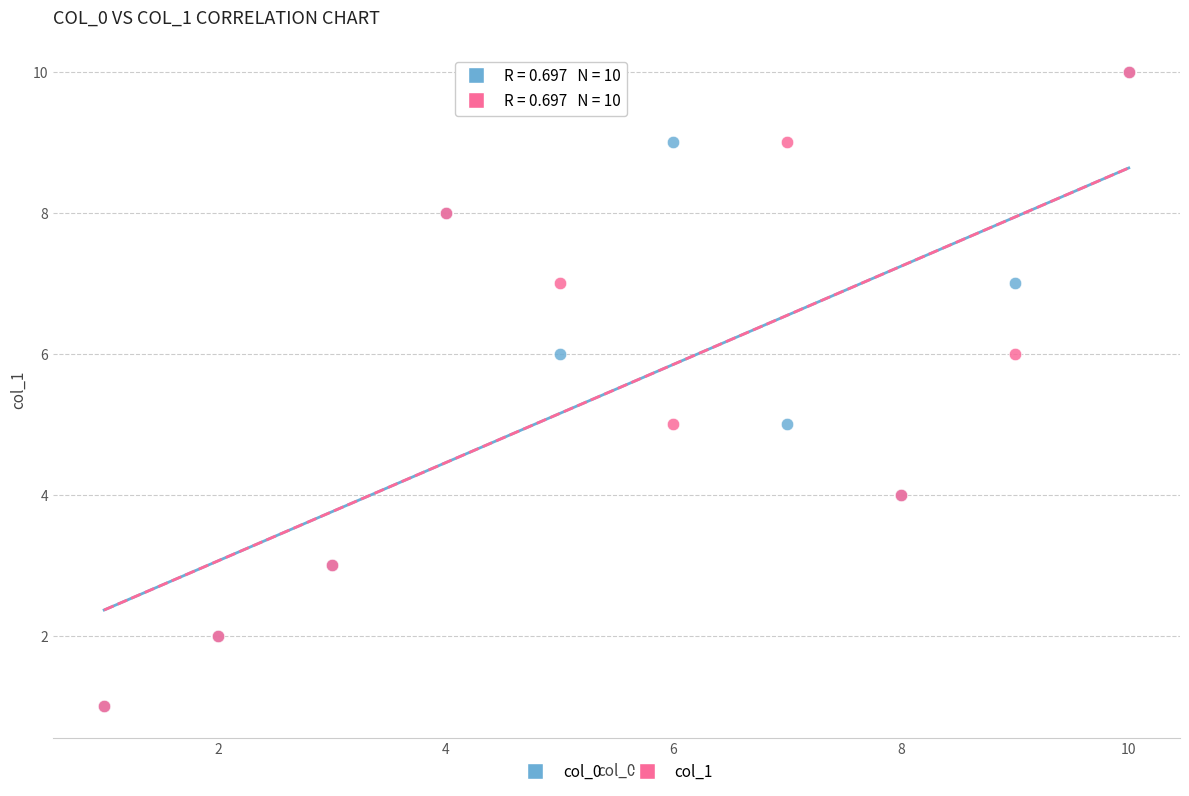

What are all the series names shown in the legend?

col_0, col_1